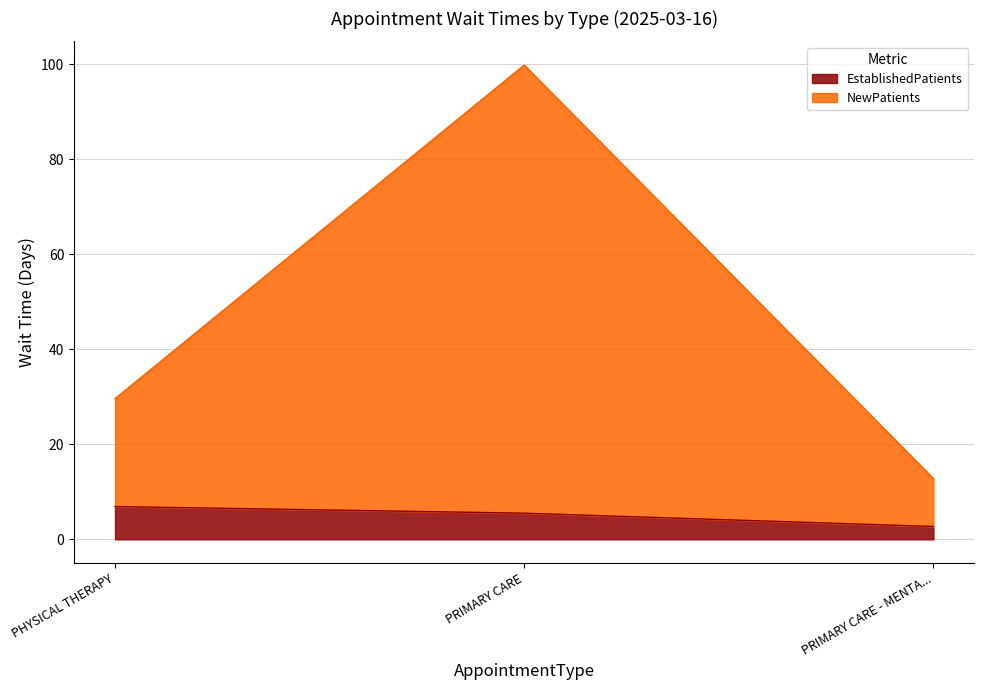

Reading right to left, what are all the values shown in this chart?

EstablishedPatients: 2.7	5.5	6.9
NewPatients: 12.8	99.8	29.6